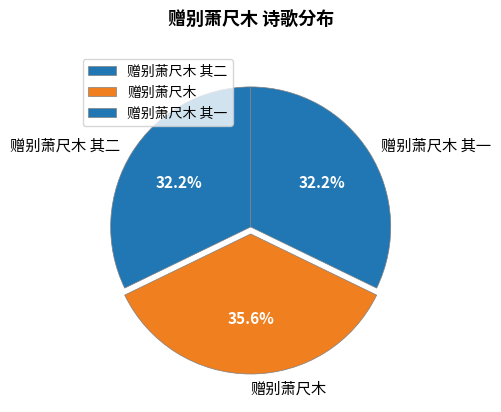

Does 赠别萧尺木 represent more than half of the total?

No